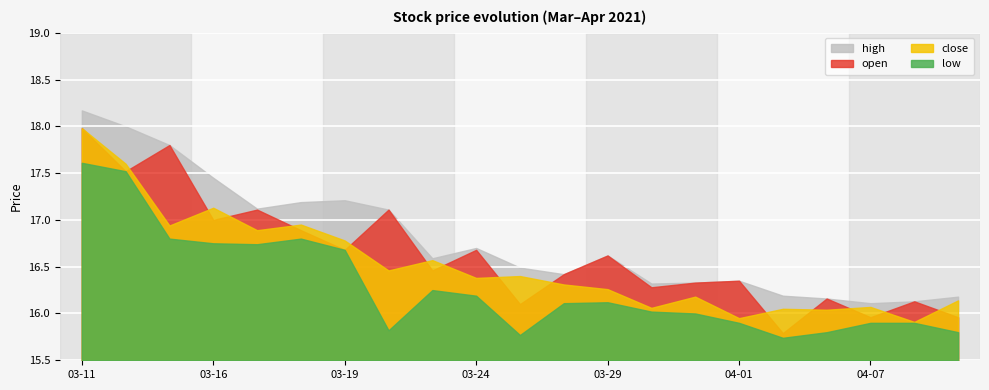

How many data points does each series have?

21